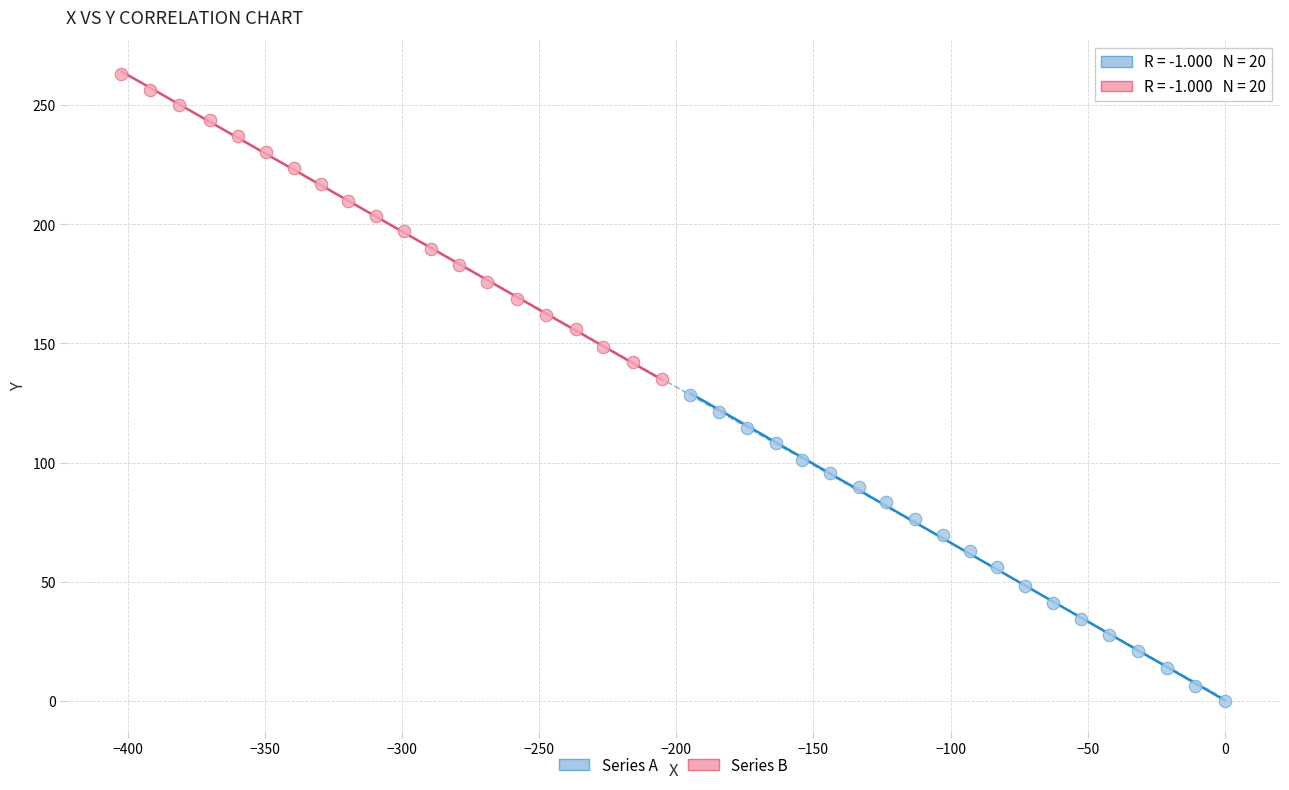

Which series reaches the maximum Y coordinate?

Series B